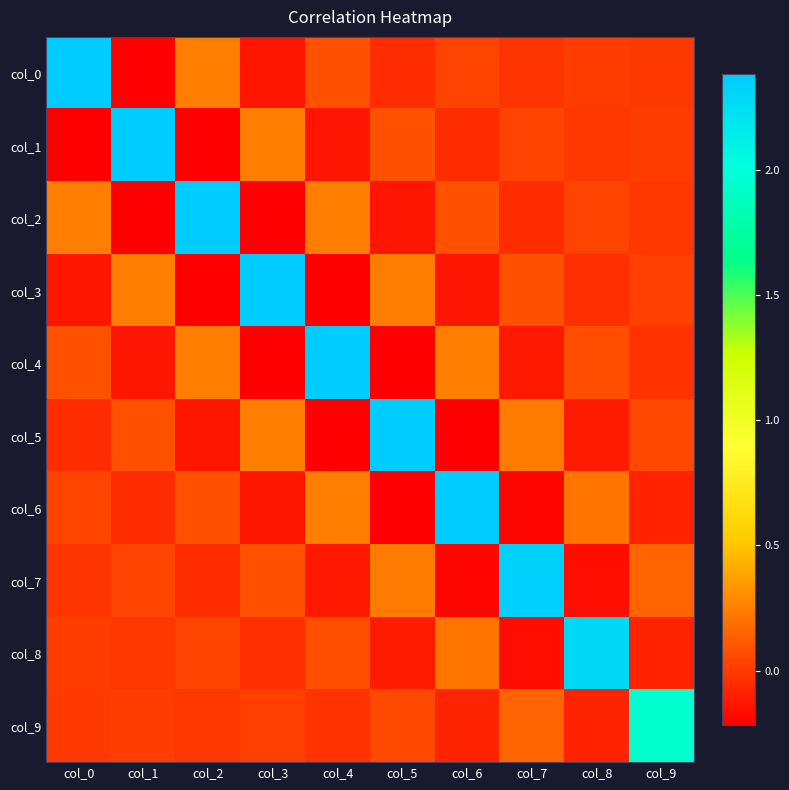

At col_3, list the series in order from smallest to largest.

col_2, col_4, col_0, col_6, col_8, col_9, col_7, col_5, col_1, col_3